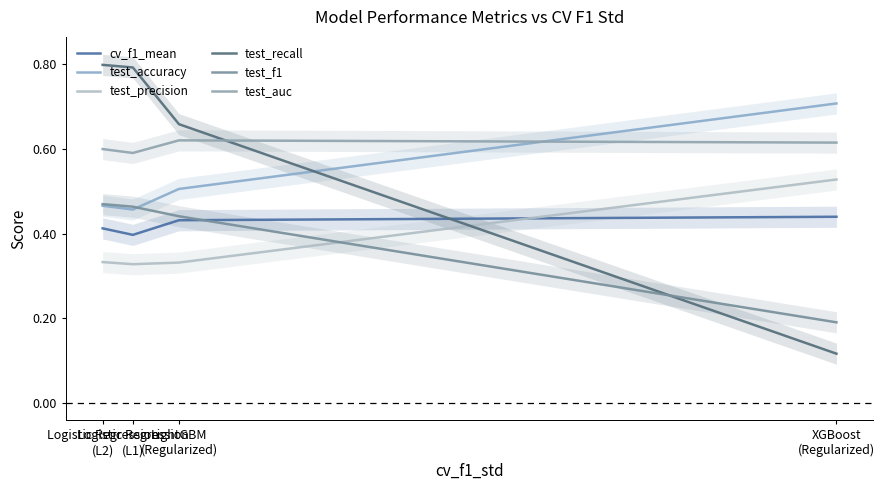

Reading left to right, what are all the values shown in this chart?

cv_f1_mean: 0.4	0.4	0.4	0.4
test_accuracy: 0.5	0.5	0.5	0.7
test_precision: 0.3	0.3	0.3	0.5
test_recall: 0.8	0.8	0.7	0.1
test_f1: 0.5	0.5	0.4	0.2
test_auc: 0.6	0.6	0.6	0.6